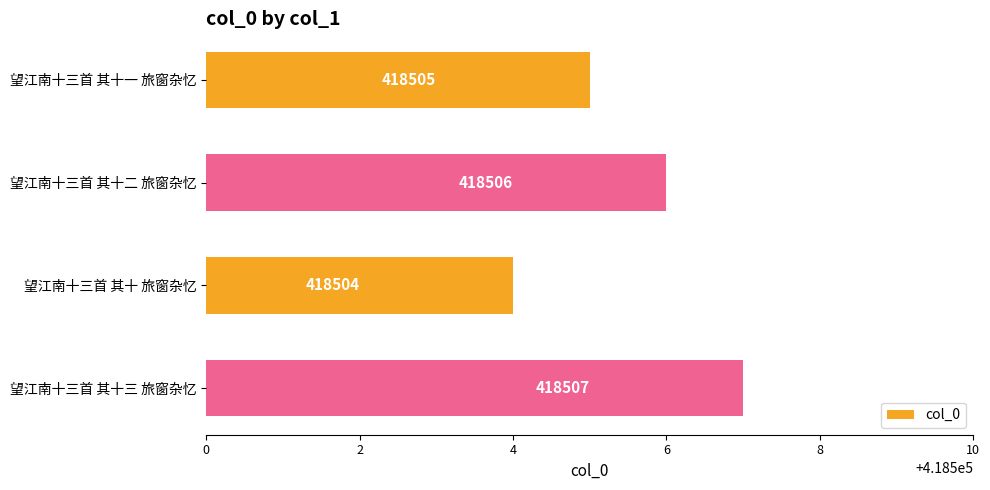

What is the change in value from 望江南十三首 其十二 旅窗杂忆 to 望江南十三首 其十三 旅窗杂忆?

+1